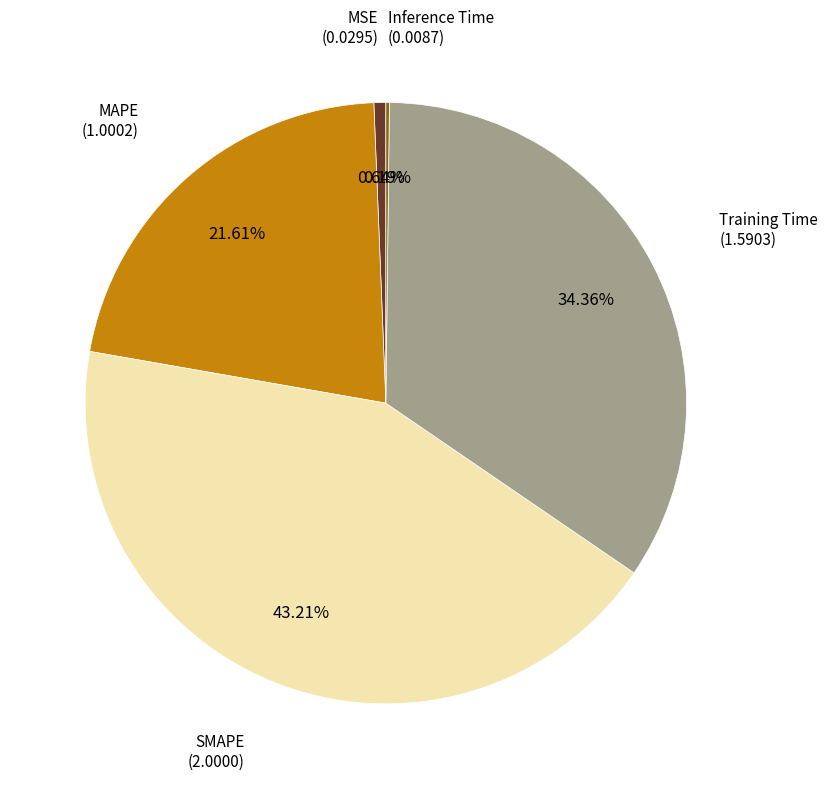

Is there a majority slice in this chart?

No